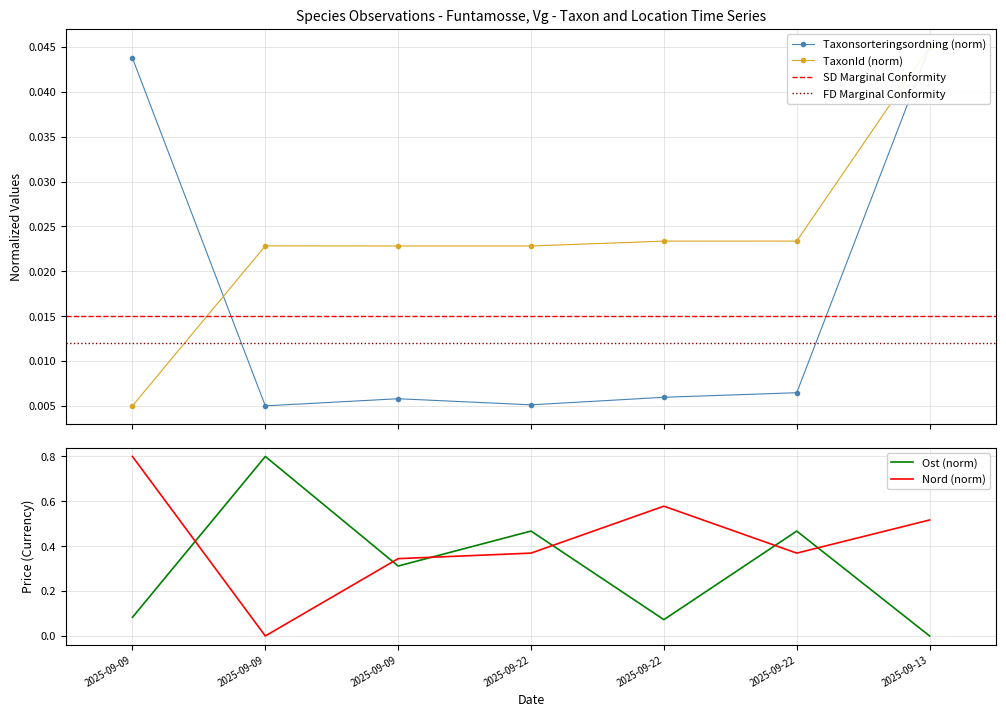

What is the difference between the highest and lowest values at 2025-09-13?

0.5